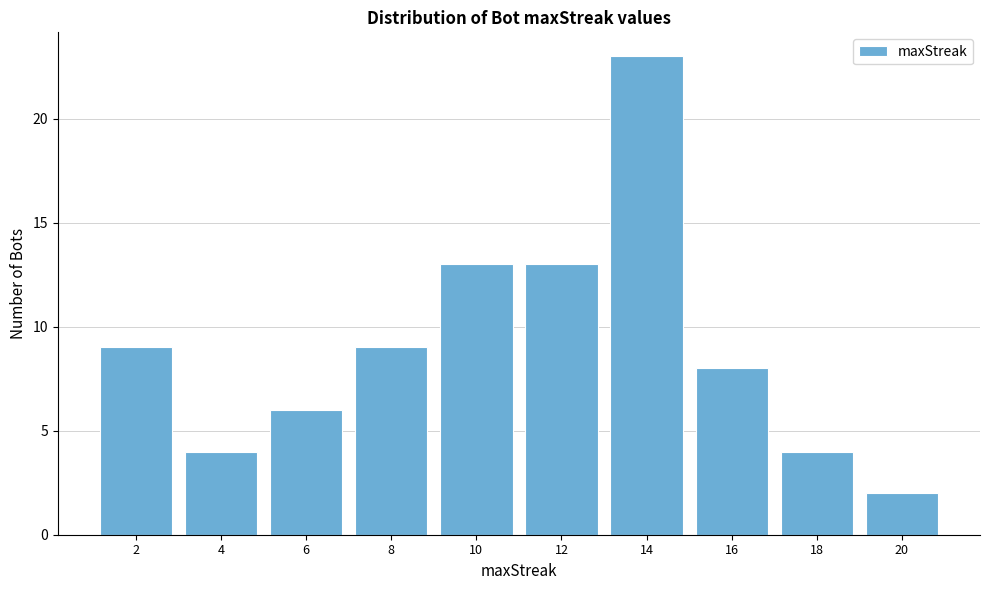

Reading left to right, list every bar in this chart as the range it spans on the x-axis followed by its height. The values are not printed on the chart, so give them approximately, as read against the axis.

1 to 3: 9
3 to 5: 4
5 to 7: 6
7 to 9: 9
9 to 11: 13
11 to 13: 13
13 to 15: 23
15 to 17: 8
17 to 19: 4
19 to 21: 2